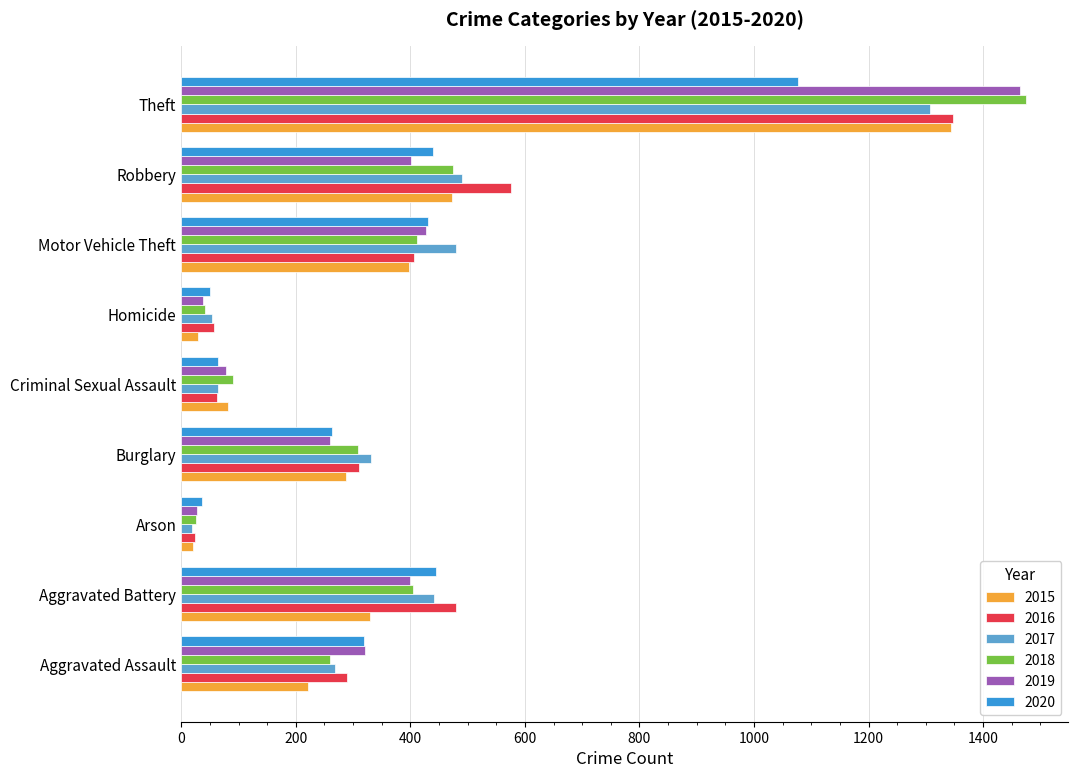

Which series has the widest spread of values?

2018